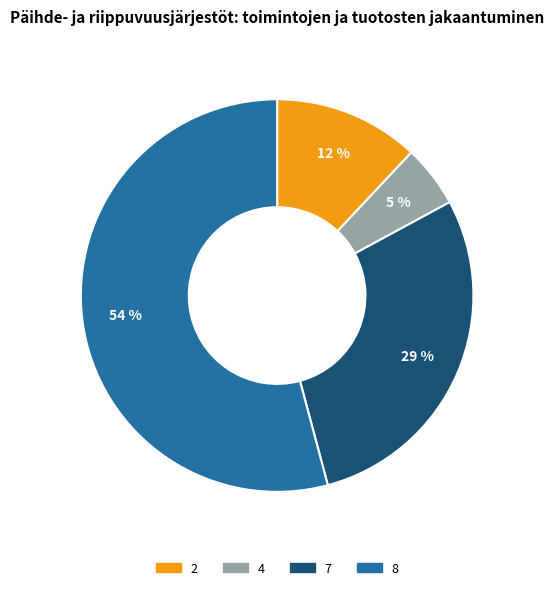

How many segments does this pie chart have?

4